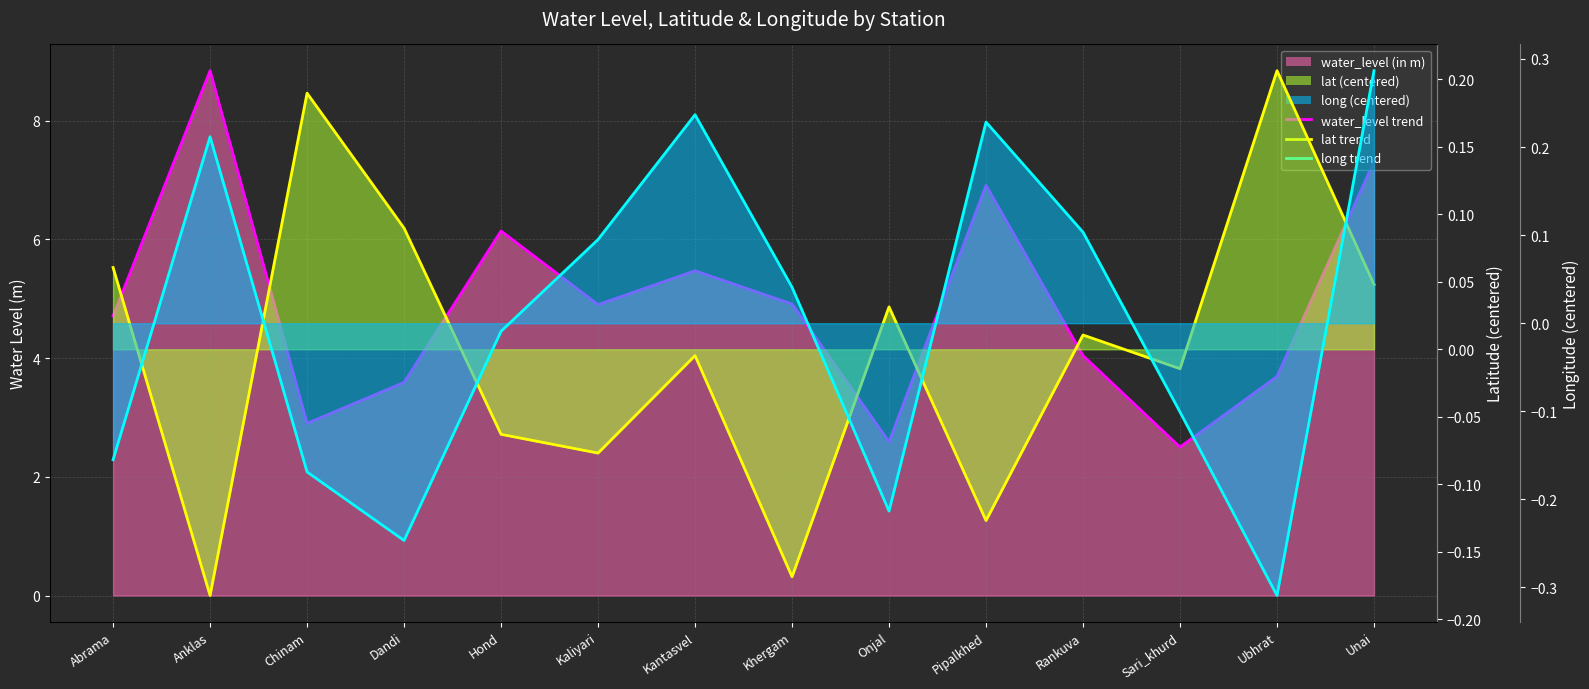

At which category does long reach its first local valley?

Dandi